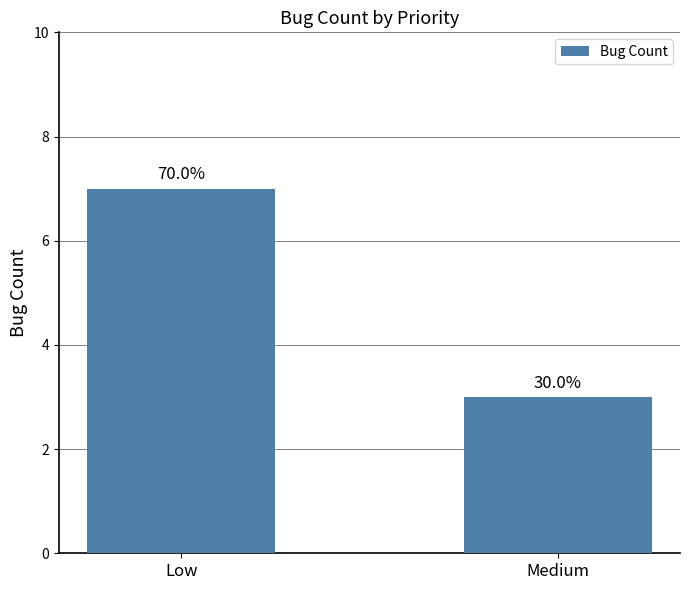

What is the difference between the maximum and minimum values?

4